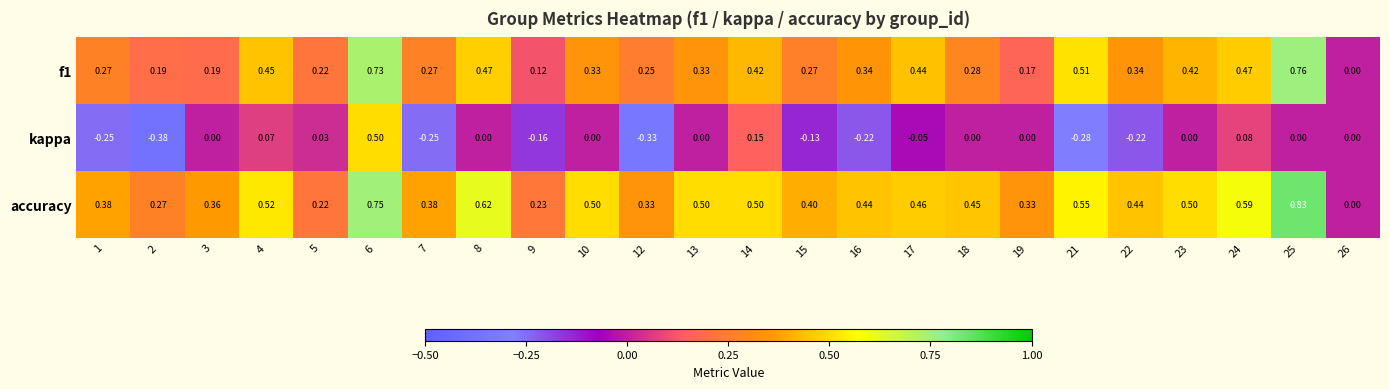

Is the value of kappa at 22 greater than the value of accuracy at 13?

No